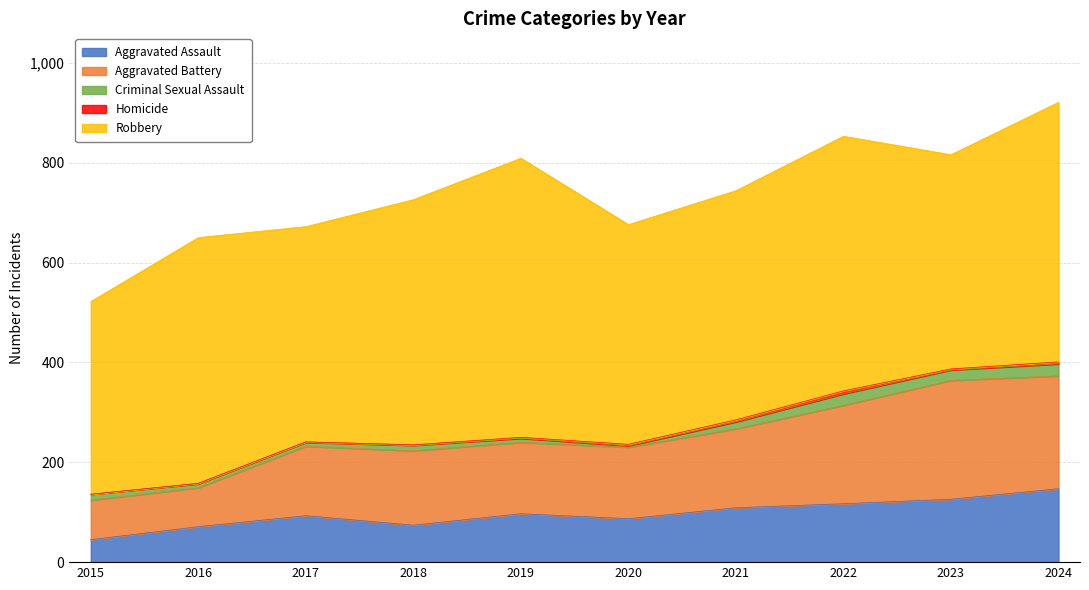

Rank the categories by Robbery value from lowest to highest.

2015, 2023, 2017, 2020, 2021, 2018, 2016, 2022, 2024, 2019